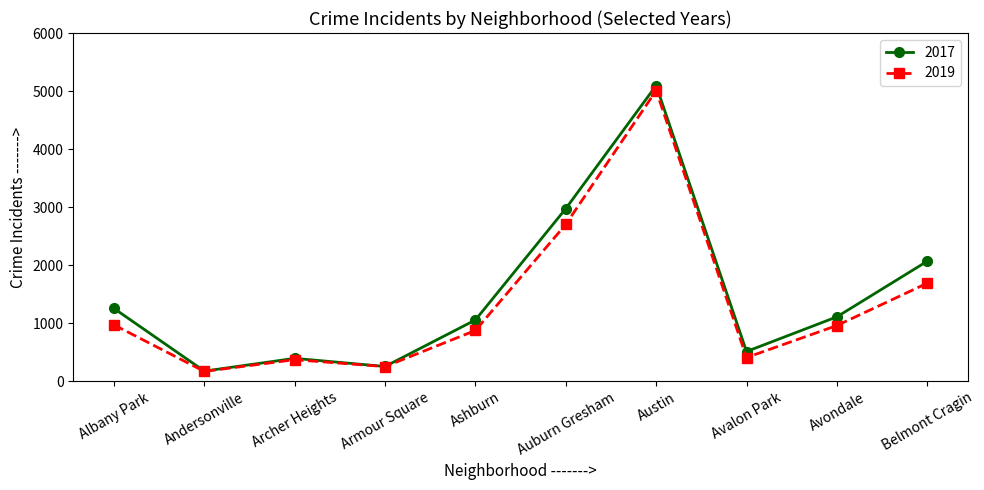

List the labels in order of 2017 value, smallest first.

Andersonville, Armour Square, Archer Heights, Avalon Park, Ashburn, Avondale, Albany Park, Belmont Cragin, Auburn Gresham, Austin